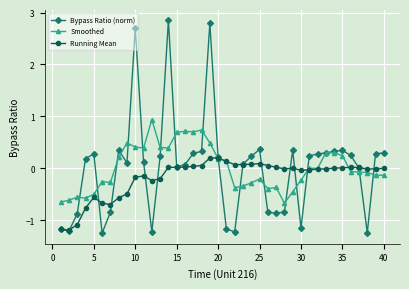

What is the average value of the Running Mean series?

-0.2